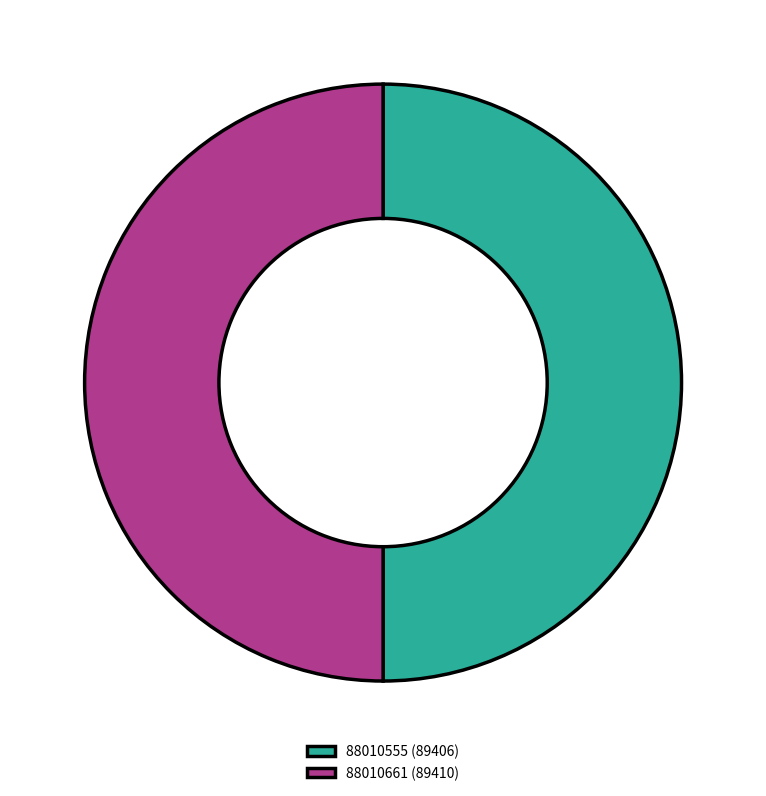

What is the ratio of the value at 88010661 (89410) to the value at 88010555 (89406)?

1.0